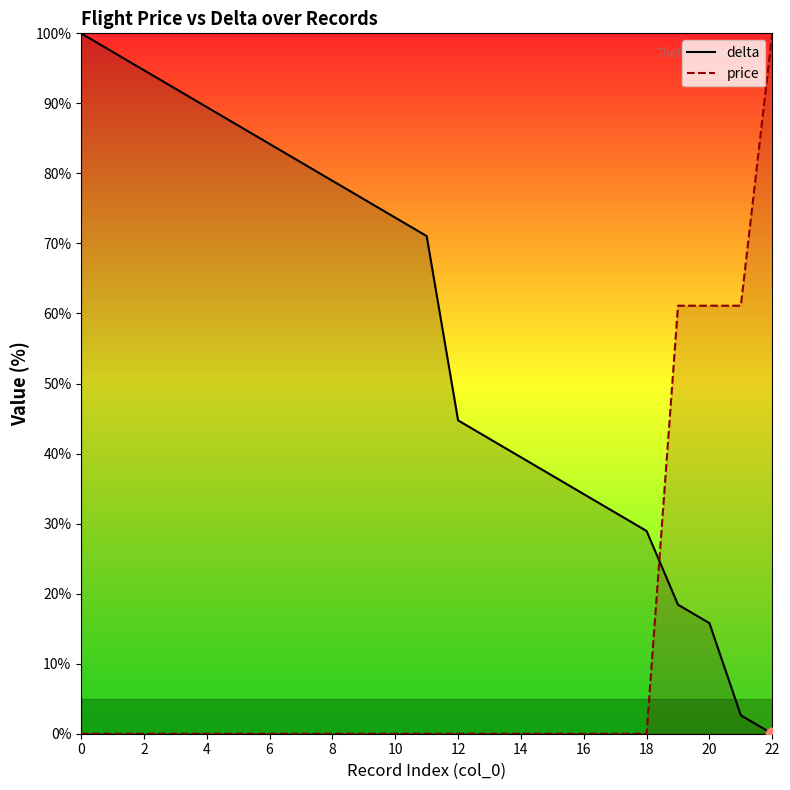

Is the value of price at 12 greater than the value of delta at 12?

No